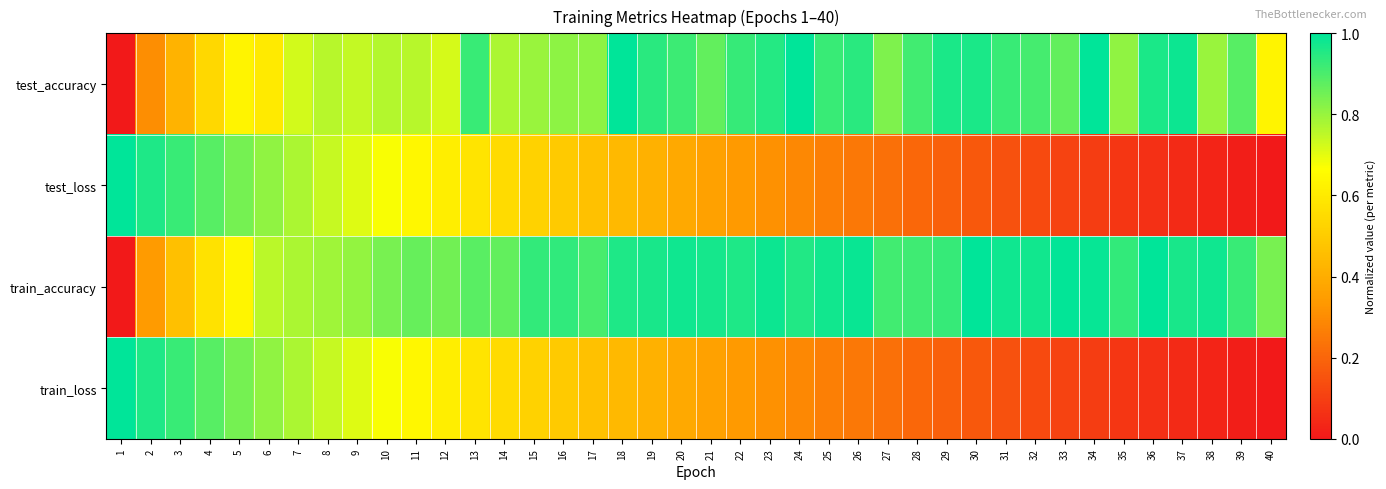

Reading left to right, transcribe all the data shown in this chart.

test_accuracy: 1=0.0	2=0.3	3=0.4	4=0.5	5=0.6	6=0.6	7=0.7	8=0.8	9=0.7	10=0.8	11=0.8	12=0.7	13=0.9	14=0.8	15=0.8	16=0.8	17=0.8	18=1.0	19=0.9	20=0.9	21=0.9	22=0.9	23=1.0	24=1.0	25=0.9	26=0.9	27=0.8	28=0.9	29=1.0	30=1.0	31=0.9	32=0.9	33=0.9	34=1.0	35=0.8	36=1.0	37=1.0	38=0.8	39=0.9	40=0.6
test_loss: 1=1.0	2=1.0	3=0.9	4=0.9	5=0.8	6=0.8	7=0.8	8=0.7	9=0.7	10=0.7	11=0.6	12=0.6	13=0.6	14=0.6	15=0.5	16=0.5	17=0.5	18=0.4	19=0.4	20=0.4	21=0.4	22=0.3	23=0.3	24=0.3	25=0.3	26=0.2	27=0.2	28=0.2	29=0.2	30=0.2	31=0.1	32=0.1	33=0.1	34=0.1	35=0.1	36=0.1	37=0.0	38=0.0	39=0.0	40=0.0
train_accuracy: 1=0.0	2=0.3	3=0.5	4=0.6	5=0.6	6=0.8	7=0.8	8=0.8	9=0.8	10=0.8	11=0.9	12=0.8	13=0.9	14=0.9	15=0.9	16=0.9	17=0.9	18=1.0	19=1.0	20=1.0	21=1.0	22=1.0	23=1.0	24=1.0	25=1.0	26=1.0	27=0.9	28=0.9	29=0.9	30=1.0	31=1.0	32=1.0	33=1.0	34=1.0	35=0.9	36=1.0	37=1.0	38=1.0	39=0.9	40=0.8
train_loss: 1=1.0	2=1.0	3=0.9	4=0.9	5=0.8	6=0.8	7=0.8	8=0.7	9=0.7	10=0.7	11=0.6	12=0.6	13=0.6	14=0.6	15=0.5	16=0.5	17=0.5	18=0.4	19=0.4	20=0.4	21=0.4	22=0.3	23=0.3	24=0.3	25=0.3	26=0.2	27=0.2	28=0.2	29=0.2	30=0.2	31=0.1	32=0.1	33=0.1	34=0.1	35=0.1	36=0.1	37=0.0	38=0.0	39=0.0	40=0.0